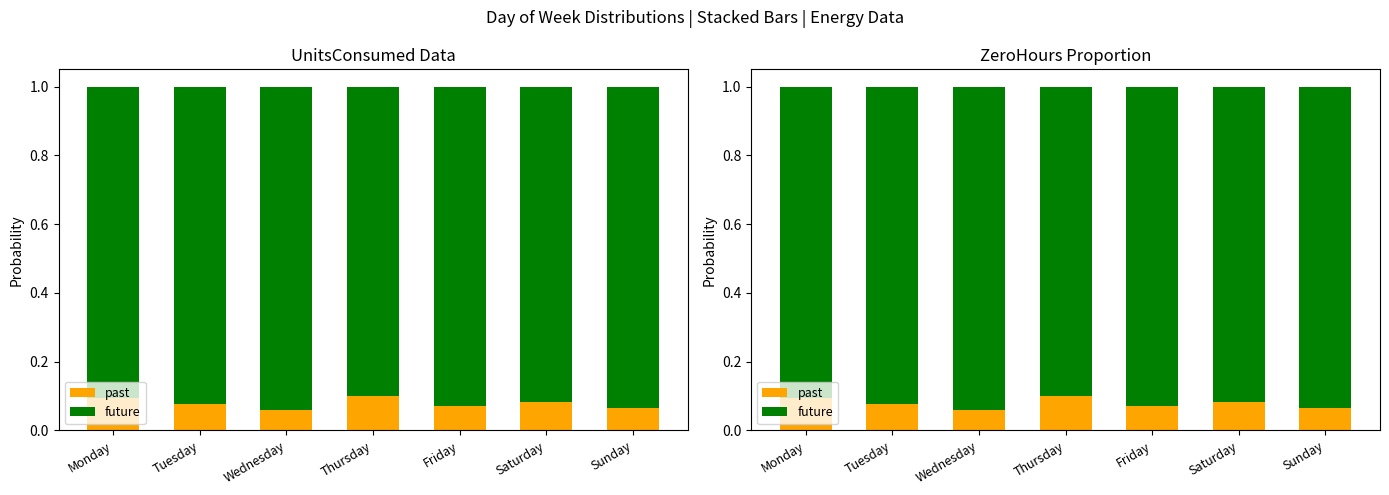

What is the total value across all series at Friday?

1.0